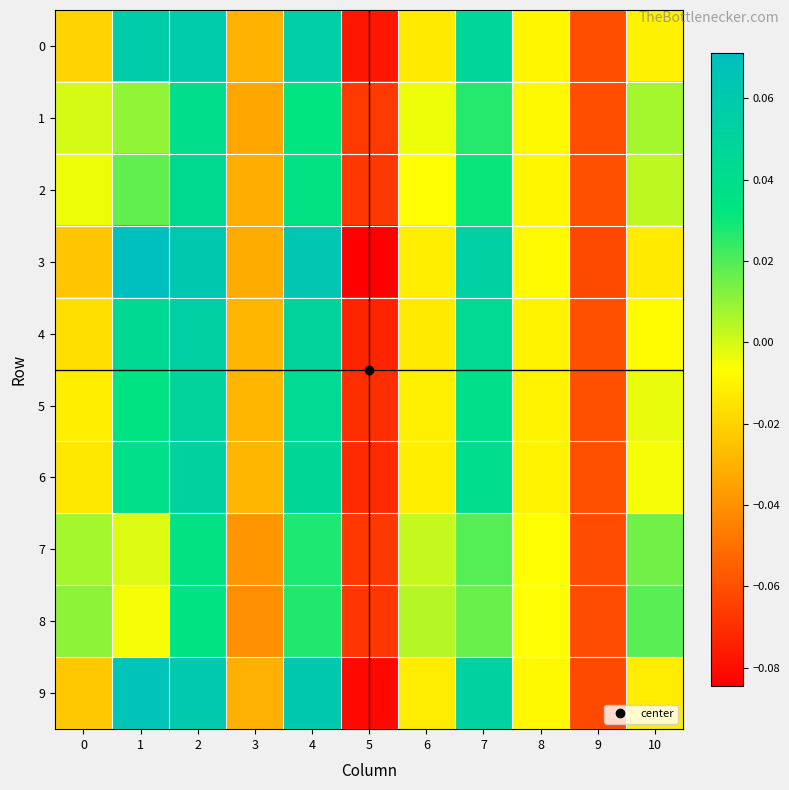

At which category does the chart reach its peak across all series?

1